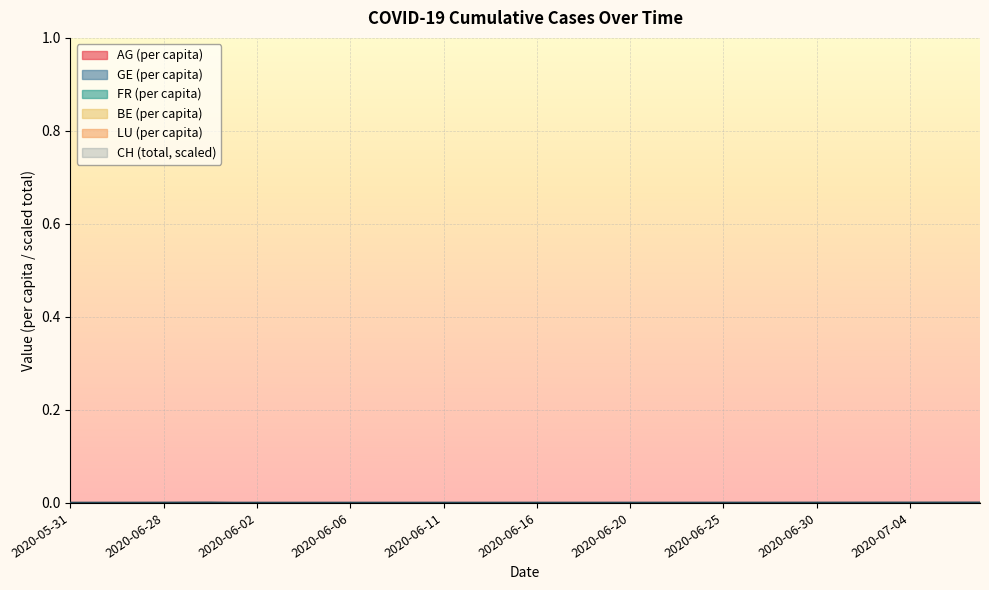

The value of FR_pc at 2020-06-24 is 0.0. True or false?

True